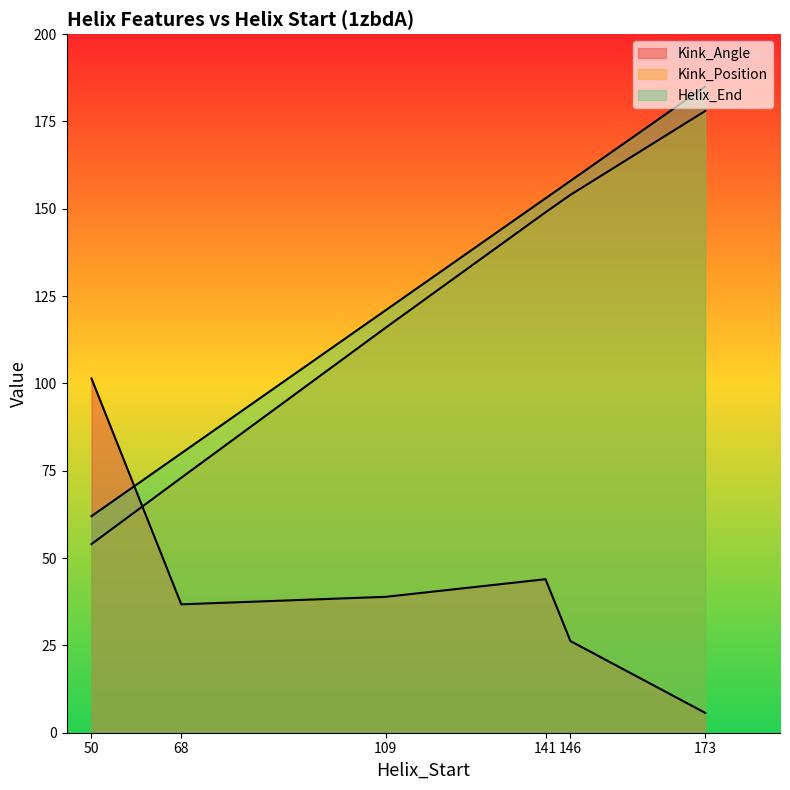

After their last crossing, which series has the higher values: Kink_Angle or Helix_End?

Helix_End